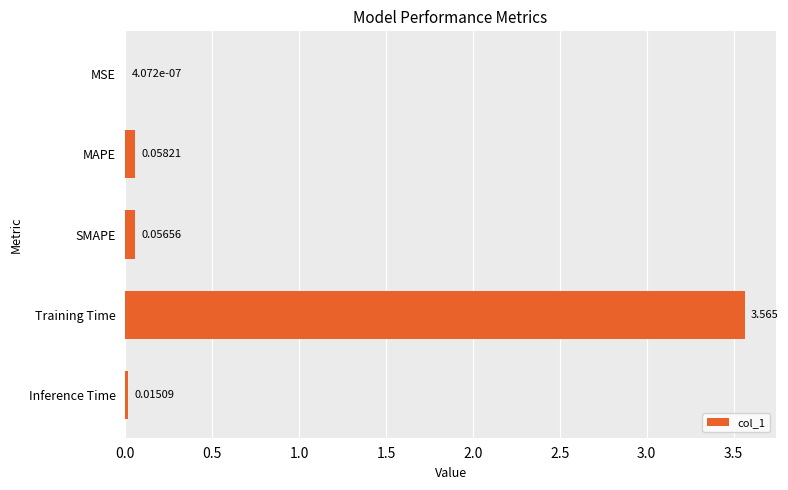

Between Training Time and SMAPE, which is larger?

Training Time